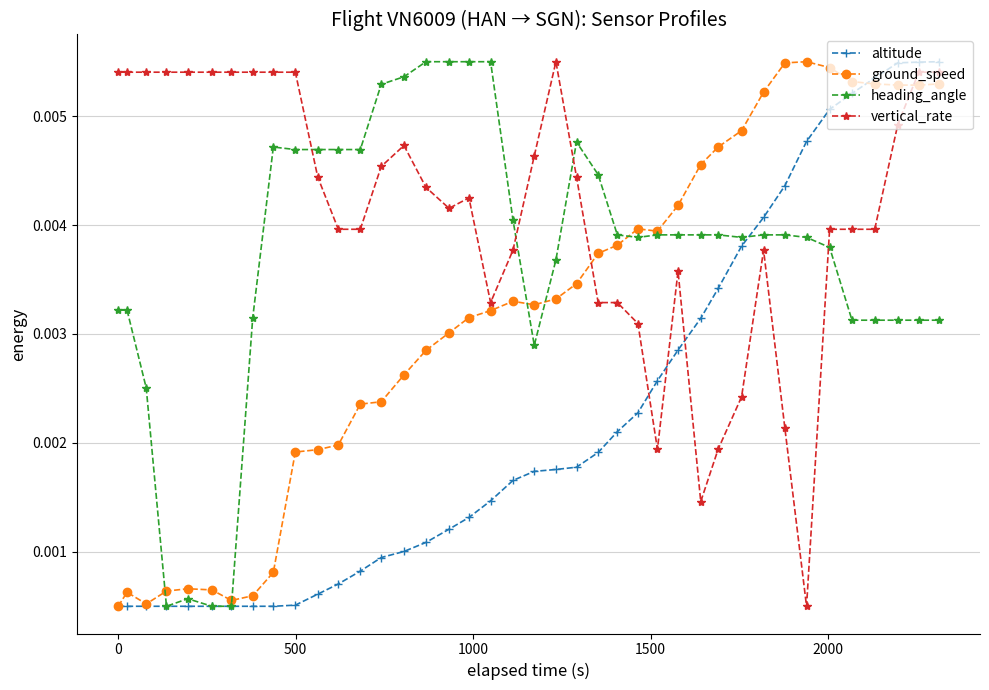

How many intersections are there between vertical_rate and heading_angle?

4